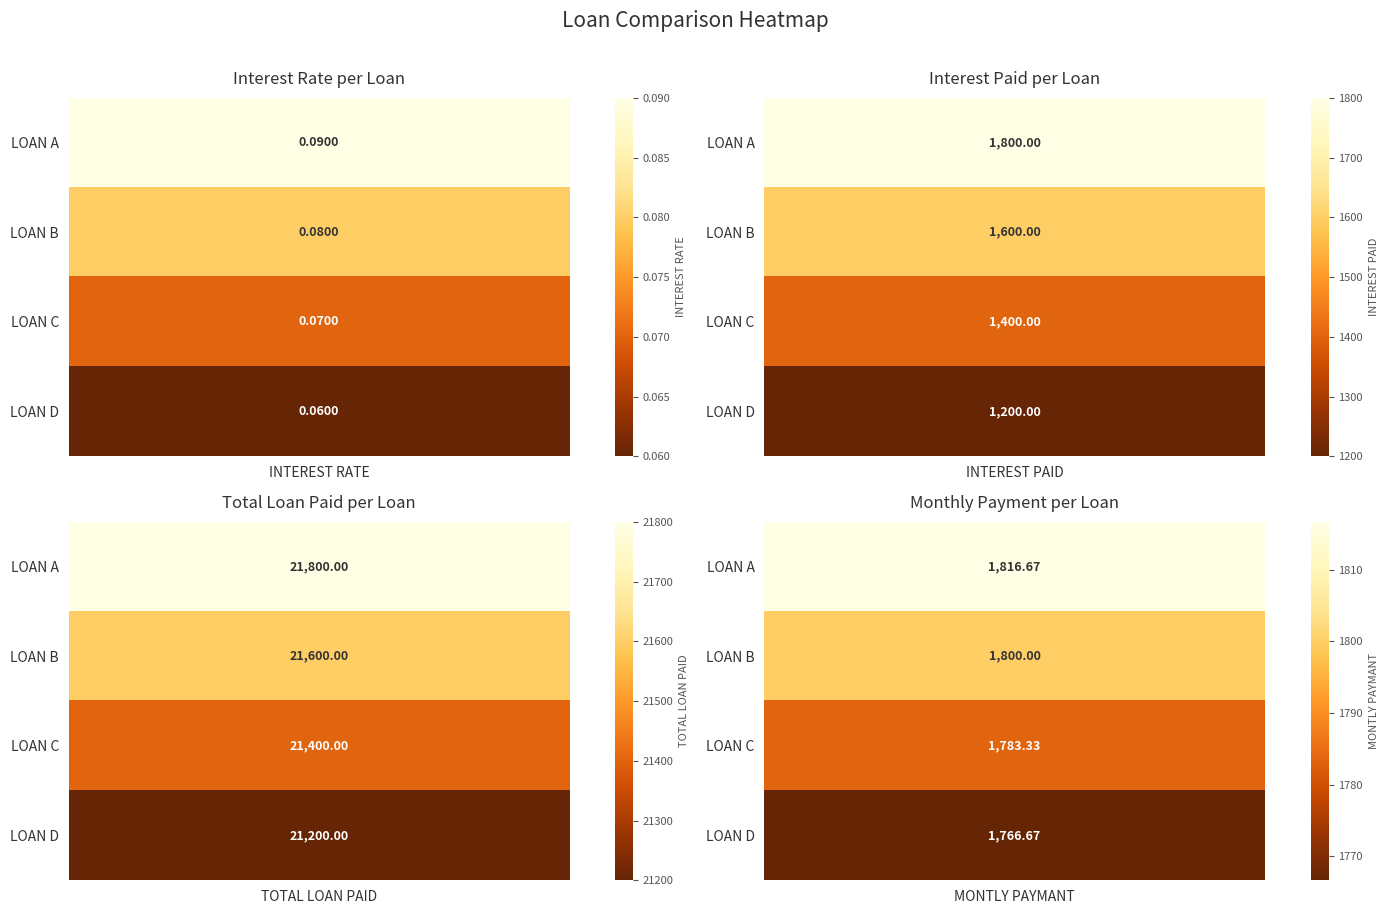

Is it true that LOAN A equals 21800.0 at LOAN C?

True